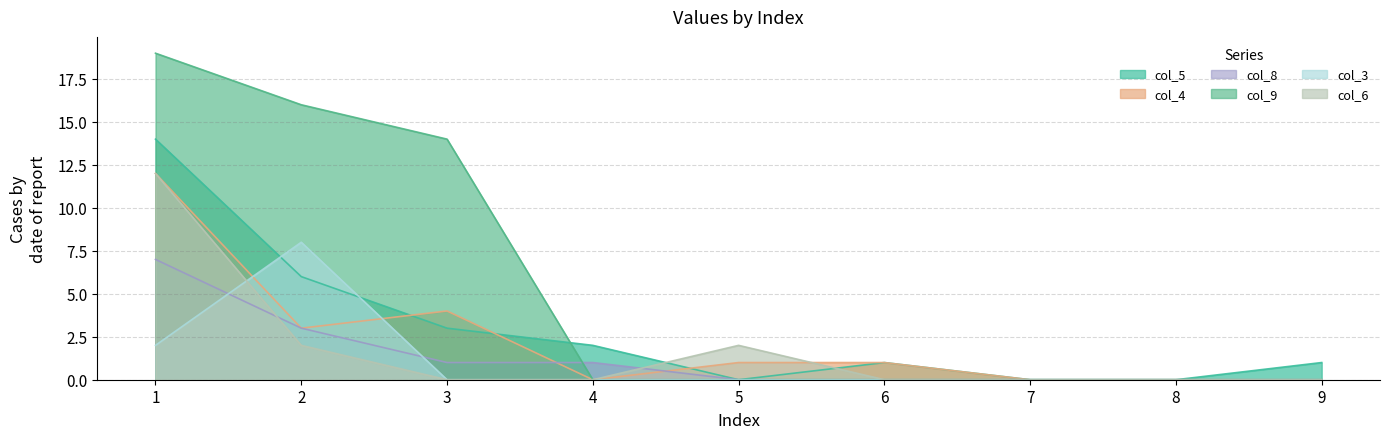

True or false: col_9 and col_6 cross at least once.

False